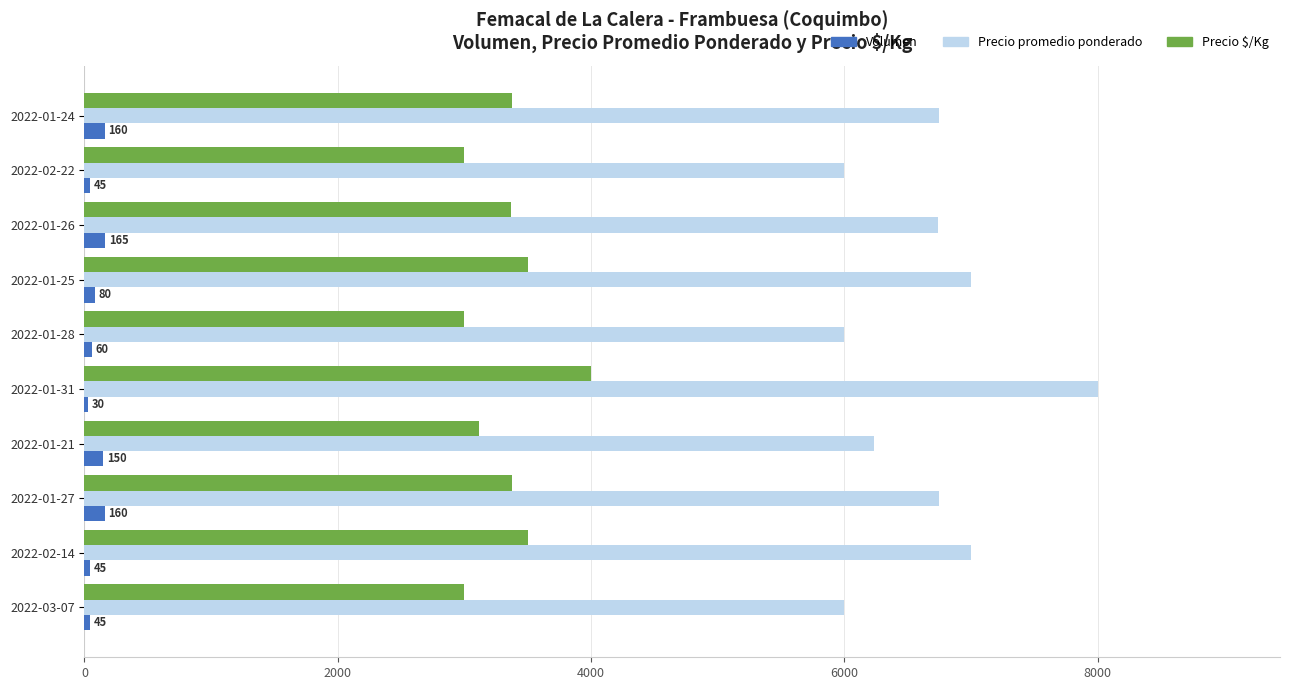

What is the lowest value of the Volumen series?

30